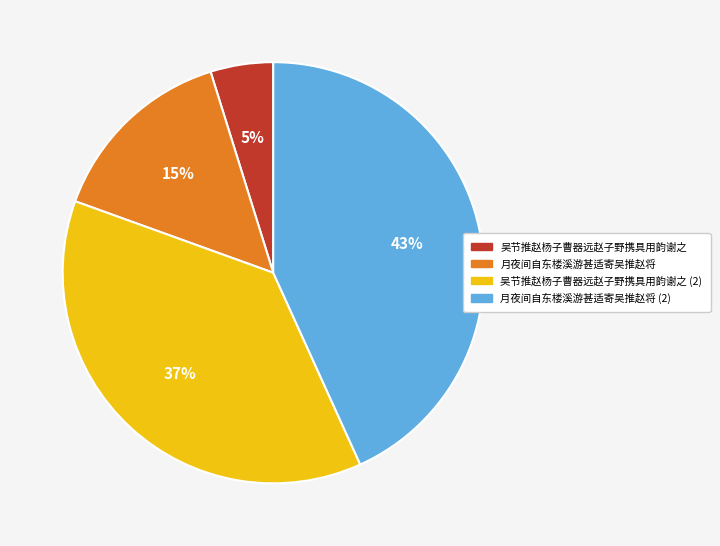

To the nearest percent, what is the difference between the largest and smallest slice percentages?

38%